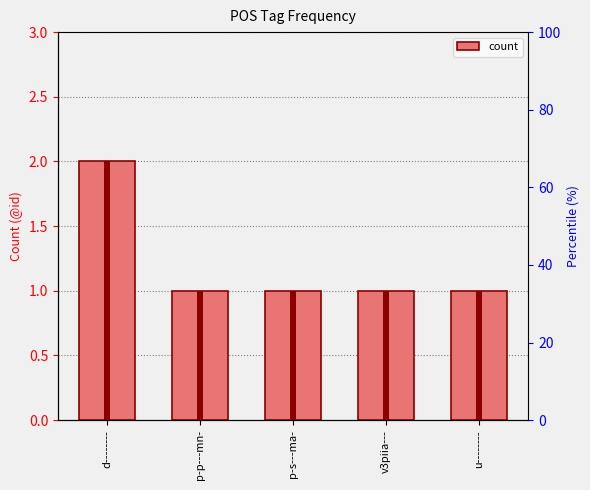

Which category has the lowest value across all series?

p-p---mn-